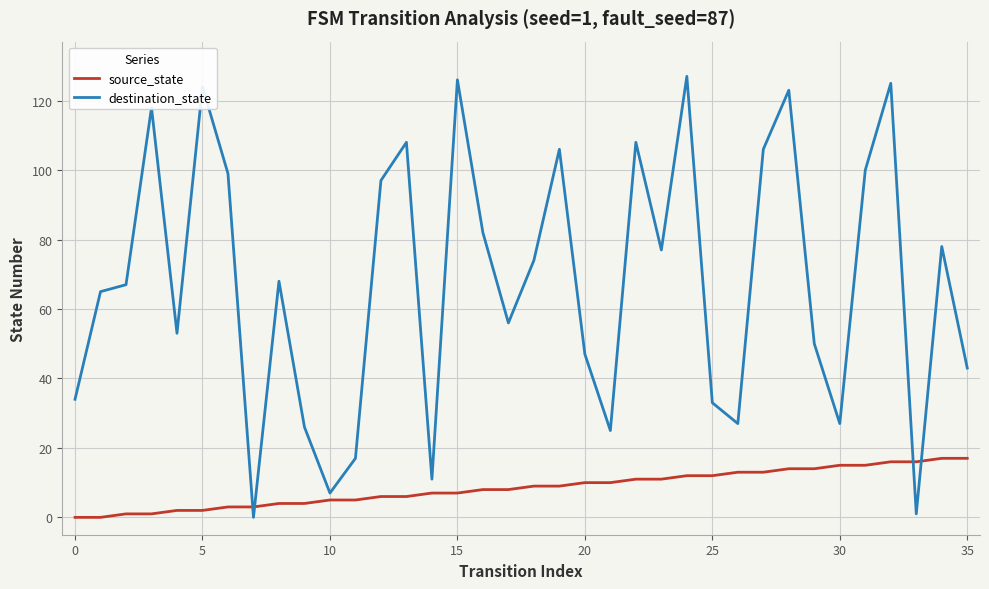

At how many categories does at least one series exceed 55?

21